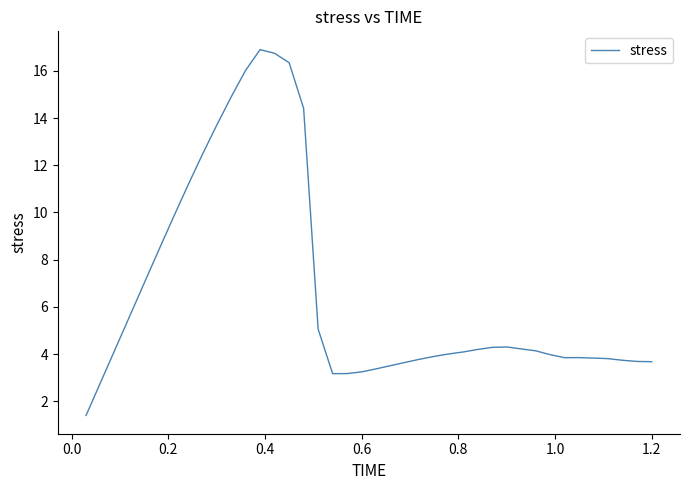

What is the maximum value shown in the chart?

16.9